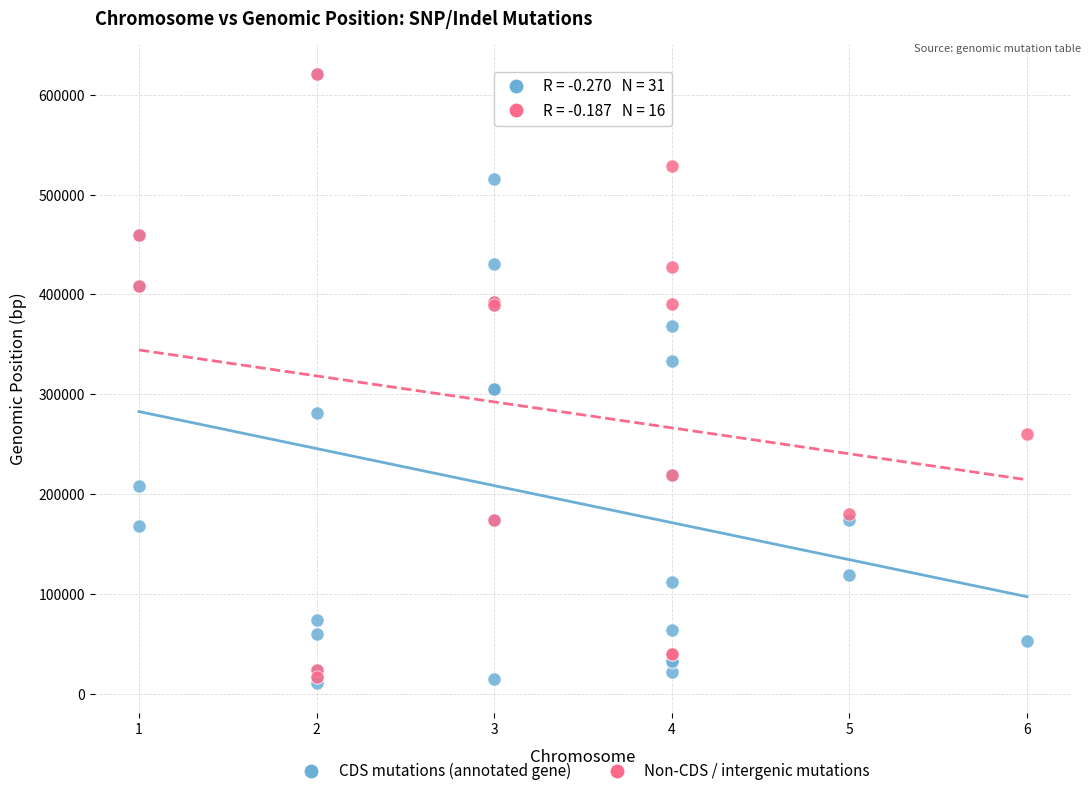

What are all the series names shown in the legend?

CDS mutations (annotated gene), Non-CDS / intergenic mutations